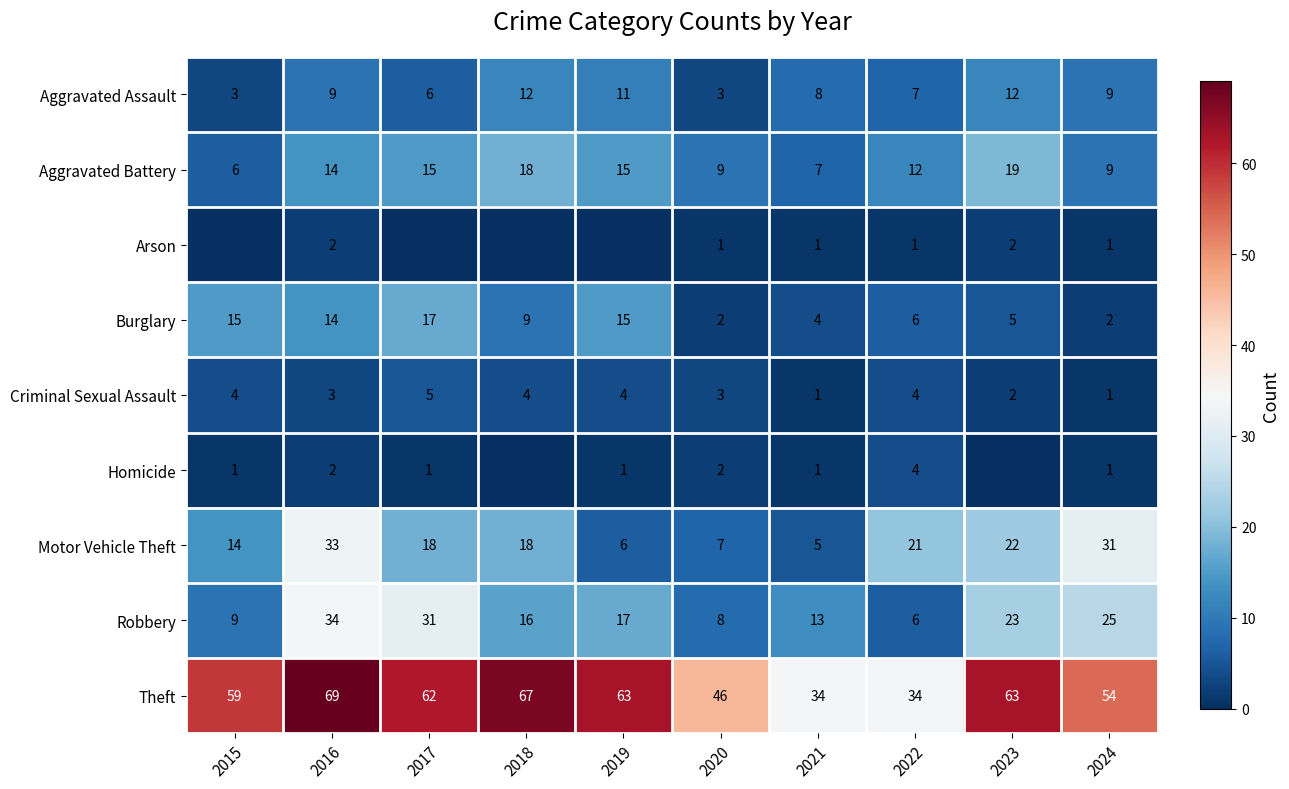

Read the Aggravated Battery value at 2020, to the nearest 10.

10